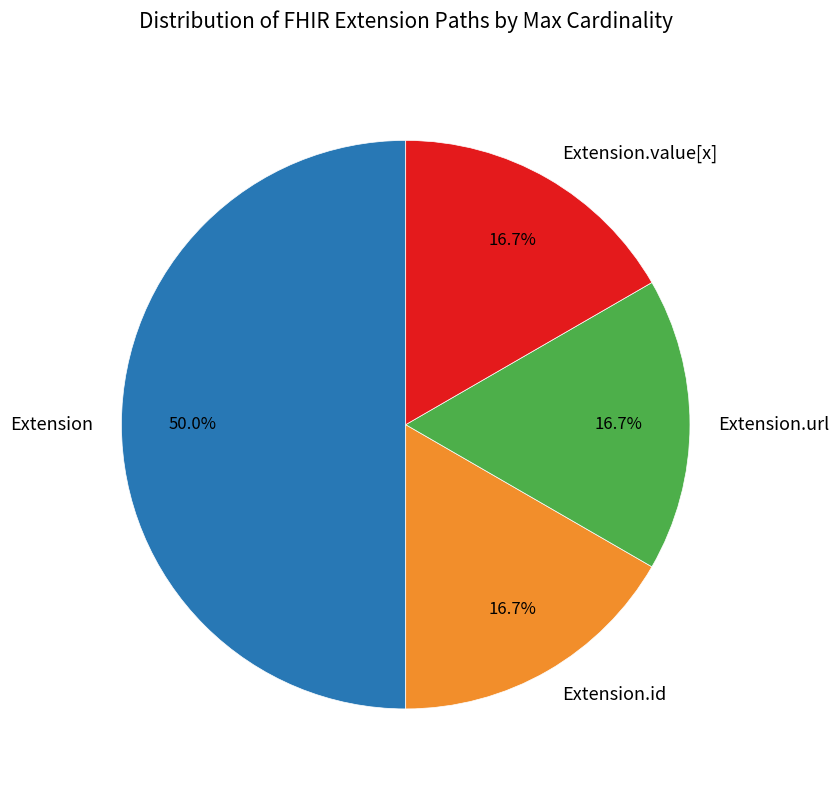

Does Extension.url account for over 50% of the chart?

No